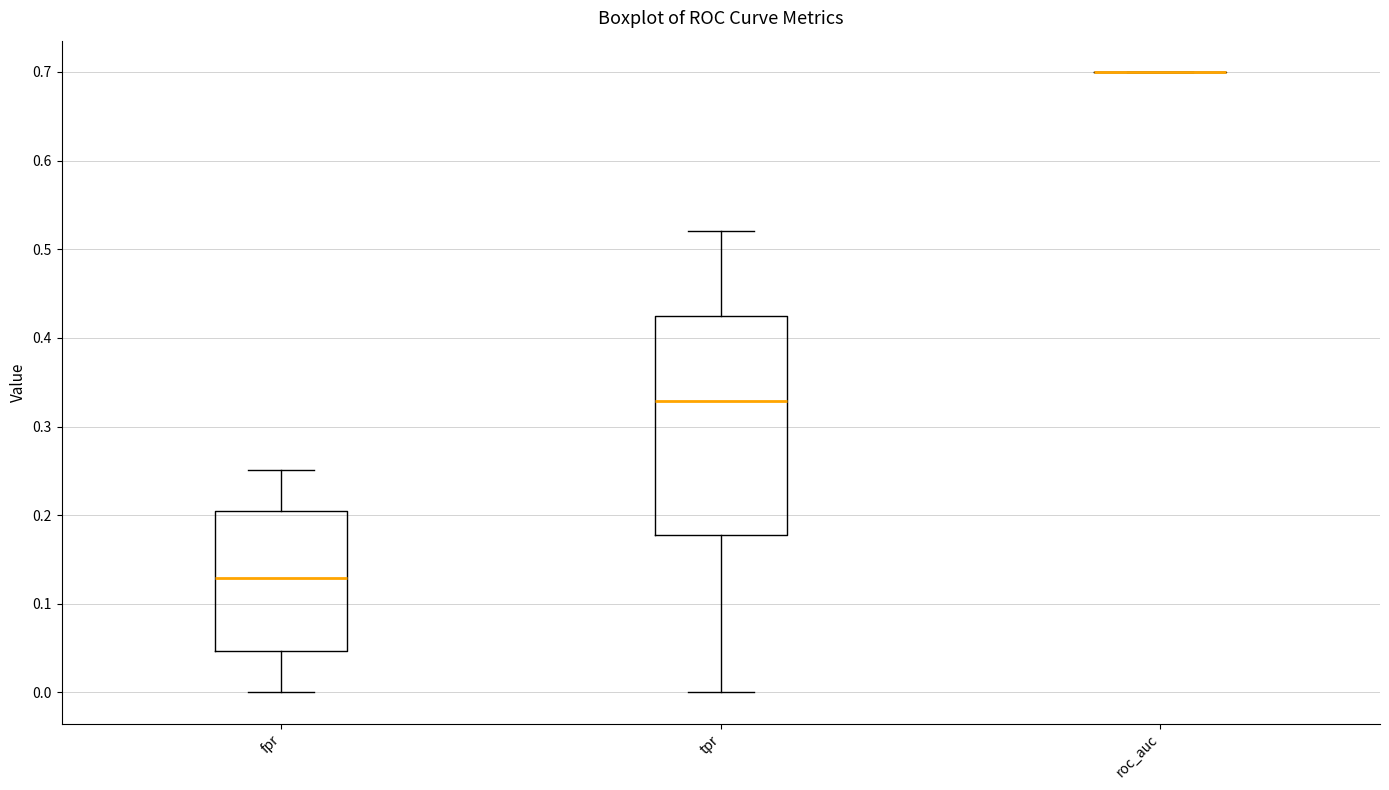

Reading left to right, transcribe this box plot: for each box, give where its median line is, the range the box spans, and where its two whiskers end, as read against the y-axis. The values are not printed on the chart, so give them approximately, as read against the axis.

fpr: median 0.13, box 0.05 to 0.21, whiskers 0.00 to 0.25
tpr: median 0.33, box 0.18 to 0.42, whiskers 0.00 to 0.52
roc_auc: box collapsed to a line at 0.70, whiskers 0.70 to 0.70